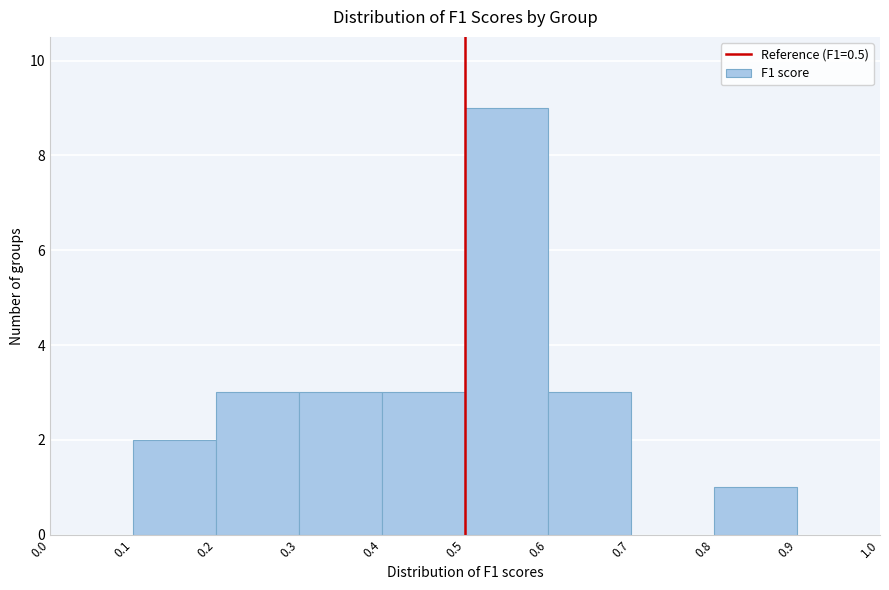

Reading left to right, list every bar in this chart as the range it spans on the x-axis followed by its height. The values are not printed on the chart, so give them approximately, as read against the axis.

0.0 to 0.1: 0
0.1 to 0.2: 2
0.2 to 0.3: 3
0.3 to 0.4: 3
0.4 to 0.5: 3
0.5 to 0.6: 9
0.6 to 0.7: 3
0.7 to 0.8: 0
0.8 to 0.9: 1
0.9 to 1.0: 0